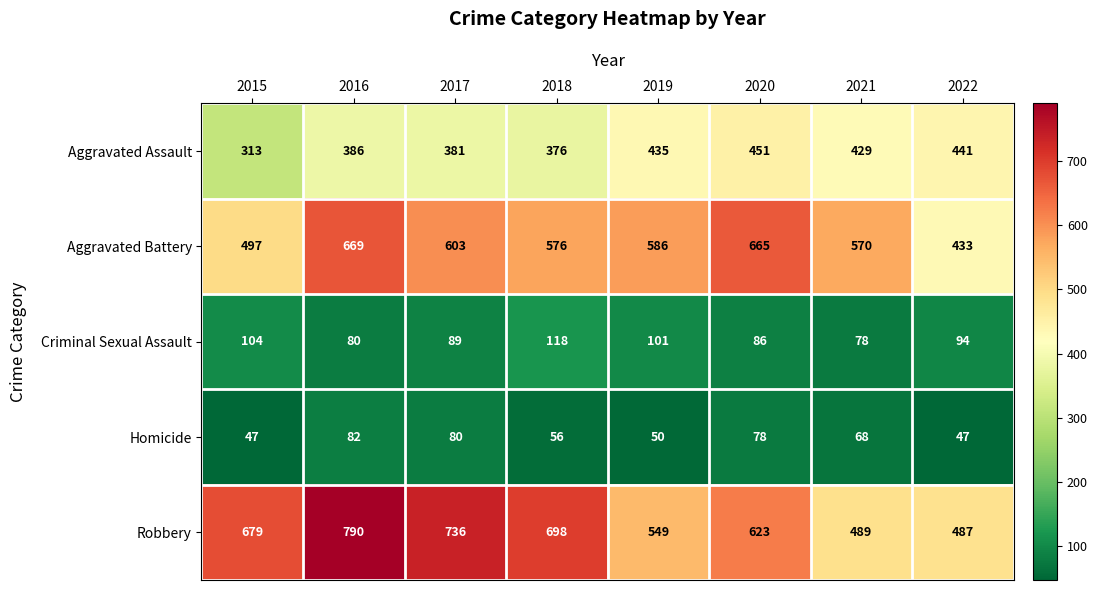

What is the difference between the Robbery values at 2021 and 2018?

209